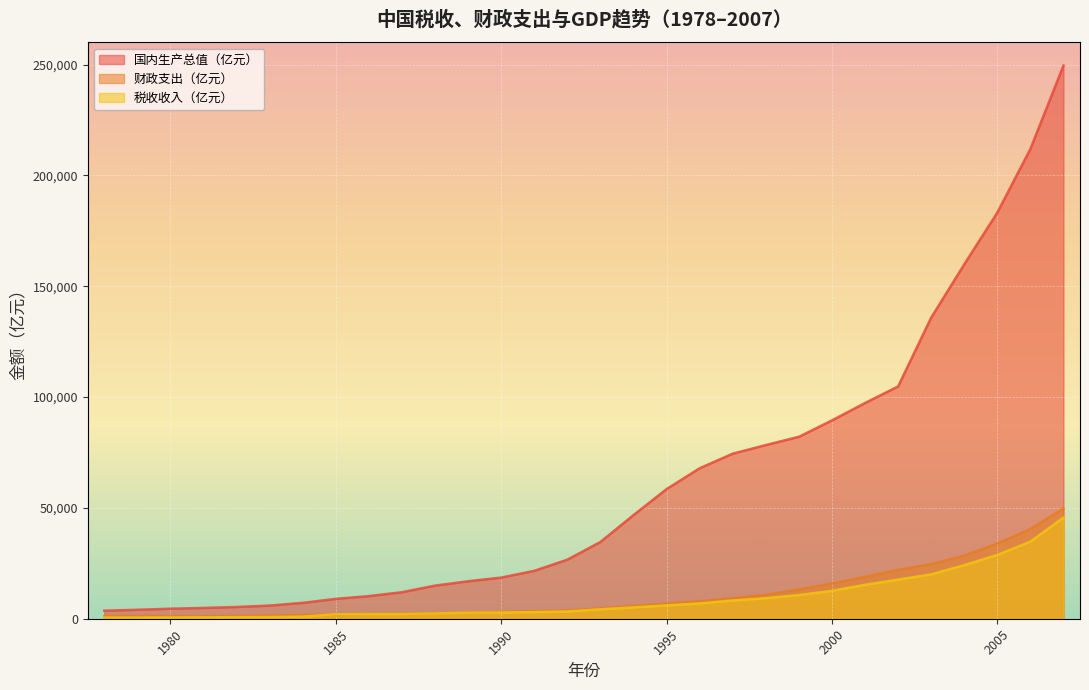

Reading left to right, transcribe all the data shown in this chart.

税收收入（亿元）: 1978=519.3	1979=537.8	1980=571.7	1981=629.9	1982=700.0	1983=775.6	1984=947.4	1985=2040.8	1986=2090.7	1987=2140.4	1988=2390.5	1989=2727.4	1990=2821.9	1991=2990.2	1992=3296.9	1993=4255.3	1994=5126.9	1995=6038.0	1996=6909.8	1997=8234.0	1998=9262.8	1999=10682.6	2000=12581.5	2001=15301.4	2002=17636.5	2003=20017.3	2004=24165.7	2005=28778.5	2006=34804.3	2007=45622.0
财政支出（亿元）: 1978=1122.1	1979=1281.8	1980=1228.8	1981=1138.4	1982=1230.0	1983=1409.5	1984=1701.0	1985=2004.2	1986=2204.9	1987=2262.2	1988=2491.2	1989=2823.8	1990=3083.6	1991=3386.6	1992=3742.2	1993=4642.3	1994=5792.6	1995=6823.7	1996=7937.6	1997=9233.6	1998=10798.2	1999=13187.7	2000=15886.5	2001=18902.6	2002=22053.2	2003=24650.0	2004=28486.9	2005=33930.3	2006=40422.7	2007=49781.3
国内生产总值（亿元）: 1978=3624.1	1979=4038.2	1980=4517.8	1981=4862.4	1982=5294.7	1983=5934.5	1984=7171.0	1985=8964.4	1986=10202.2	1987=11962.5	1988=14928.3	1989=16909.2	1990=18547.9	1991=21617.8	1992=26638.1	1993=34634.4	1994=46759.4	1995=58478.1	1996=67884.6	1997=74462.6	1998=78345.2	1999=82067.5	2000=89468.1	2001=97314.8	2002=104790.6	2003=135822.8	2004=159878.3	2005=183217.4	2006=211923.5	2007=249529.9